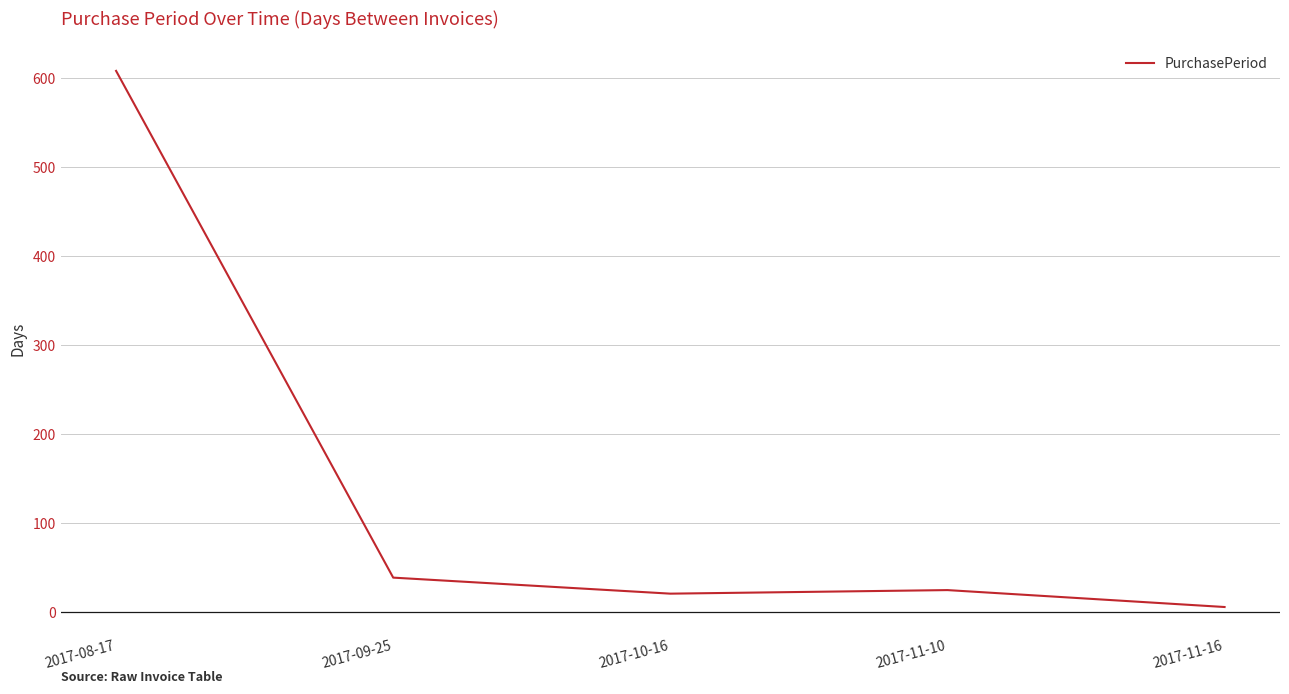

Reading left to right, list all the values displayed in this chart.

2017-08-17=608	2017-09-25=39	2017-10-16=21	2017-11-10=25	2017-11-16=6